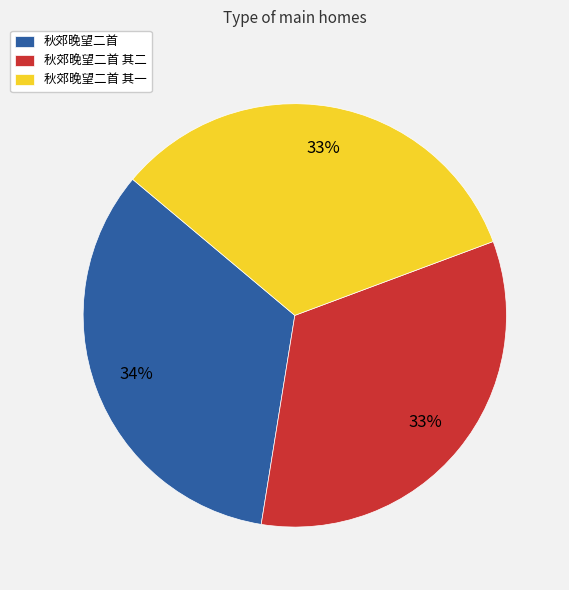

Do 秋郊晚望二首 and 秋郊晚望二首 其二 together represent more than half of the pie?

Yes